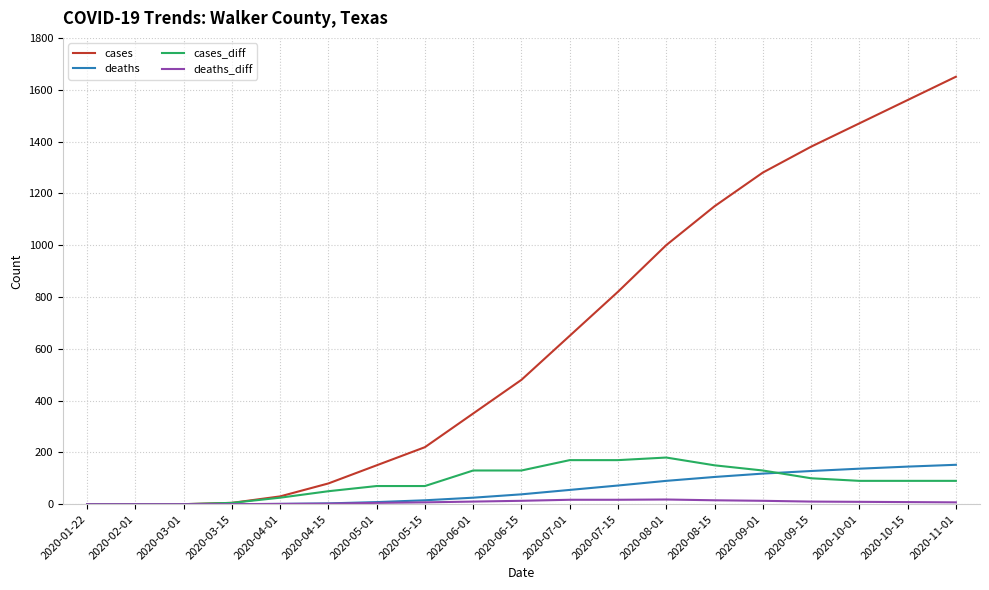

At which category does the chart reach its peak across all series?

2020-11-01